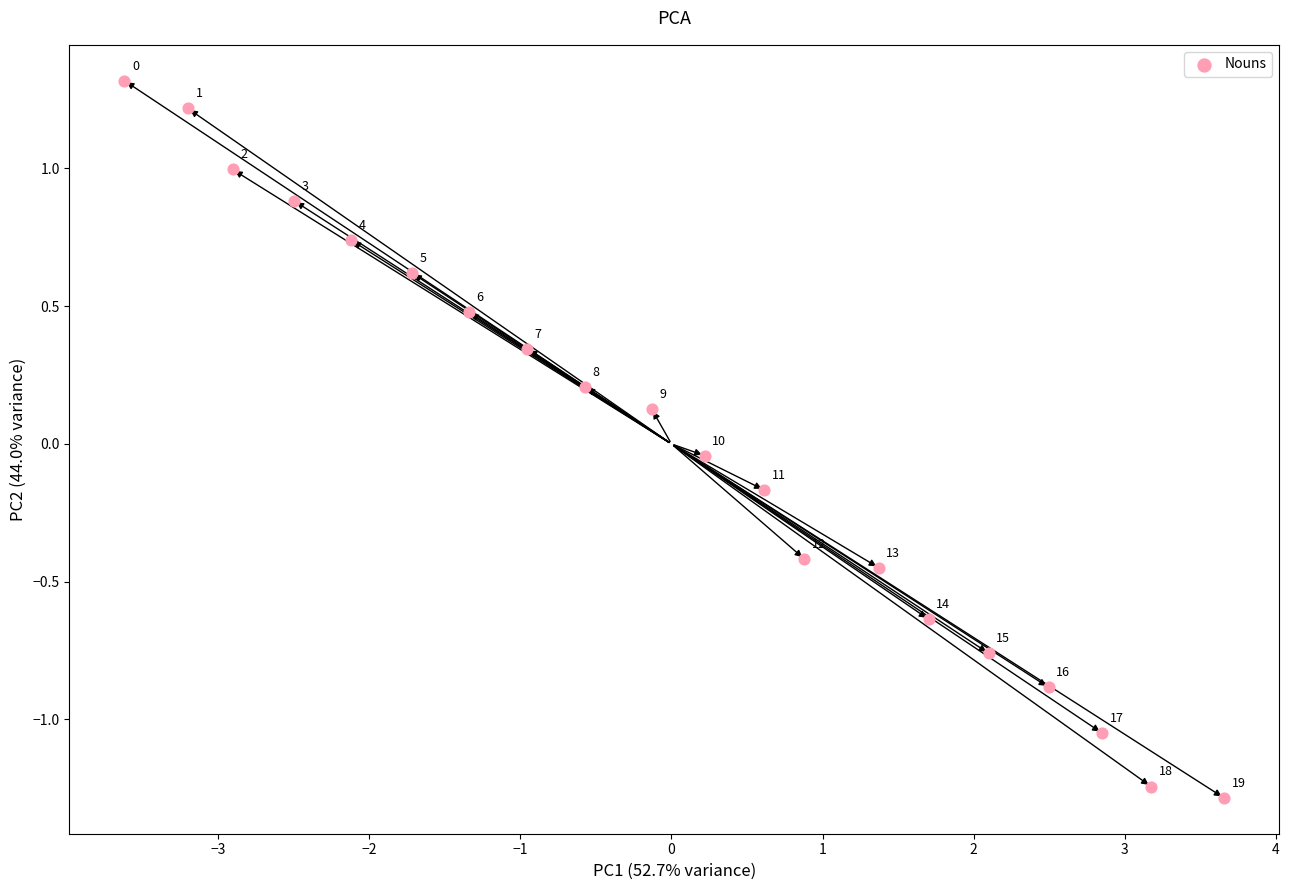

What is the range of Y values (max minus min)?

2.6